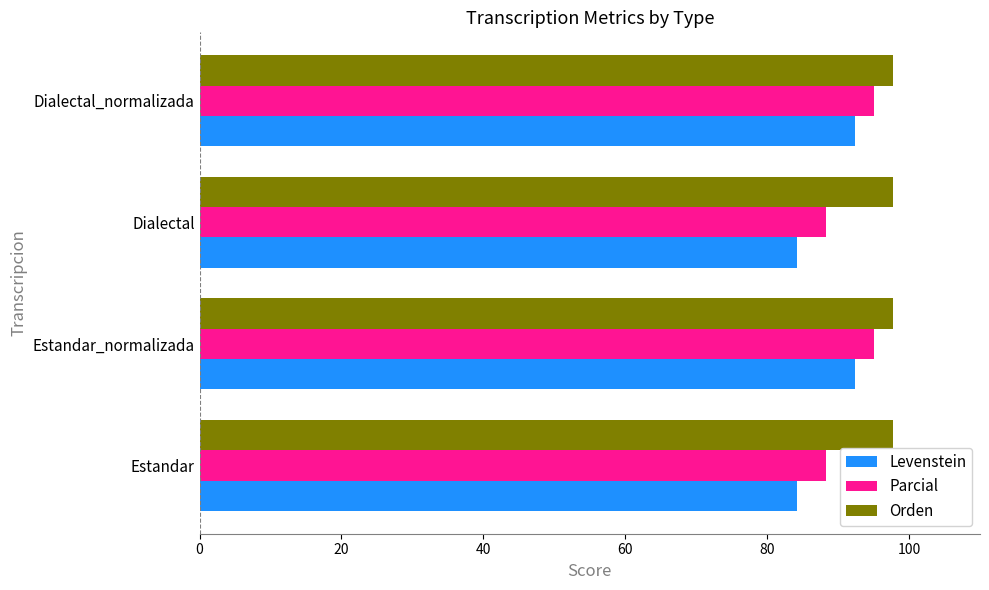

What is the sum of the Levenstein values at Dialectal_normalizada and Dialectal?

176.6